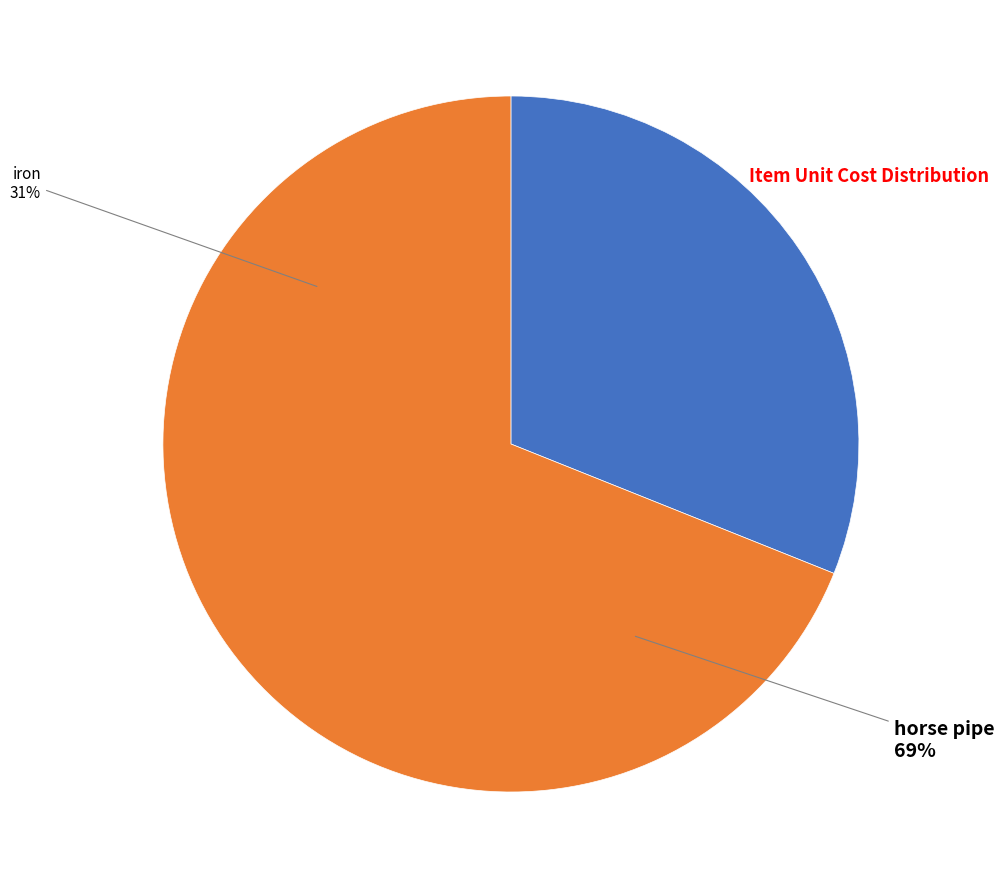

To the nearest percent, what is the combined percentage of iron and horse pipe?

100%